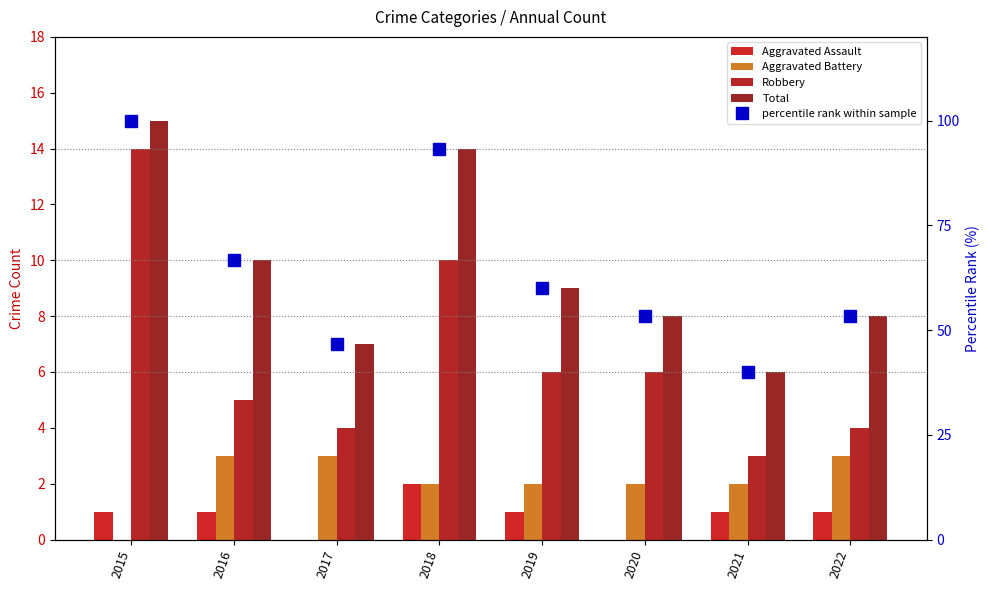

At how many categories does at least one series exceed 76?

2